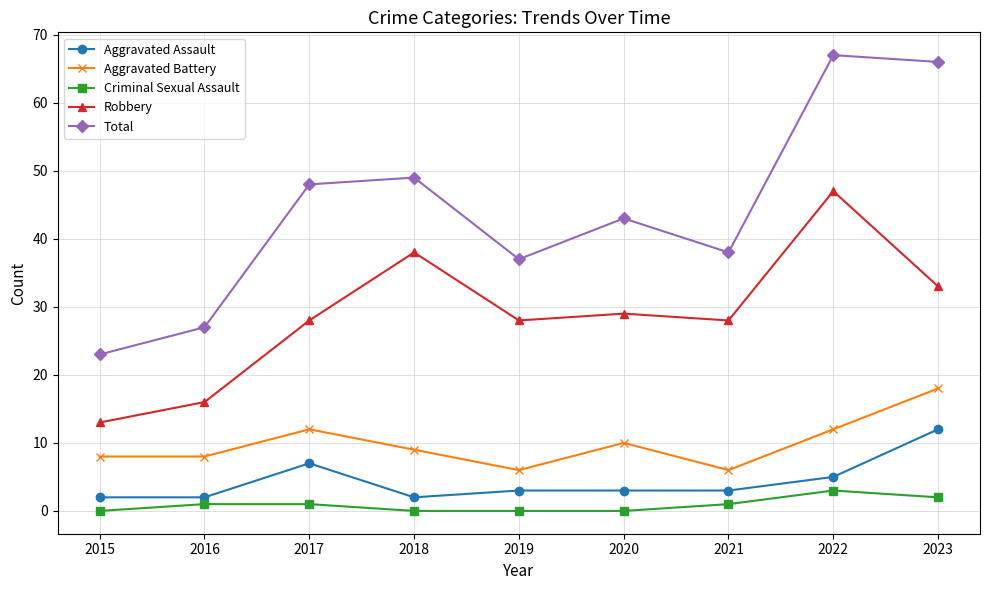

At which category does Aggravated Assault reach its first local peak?

2017